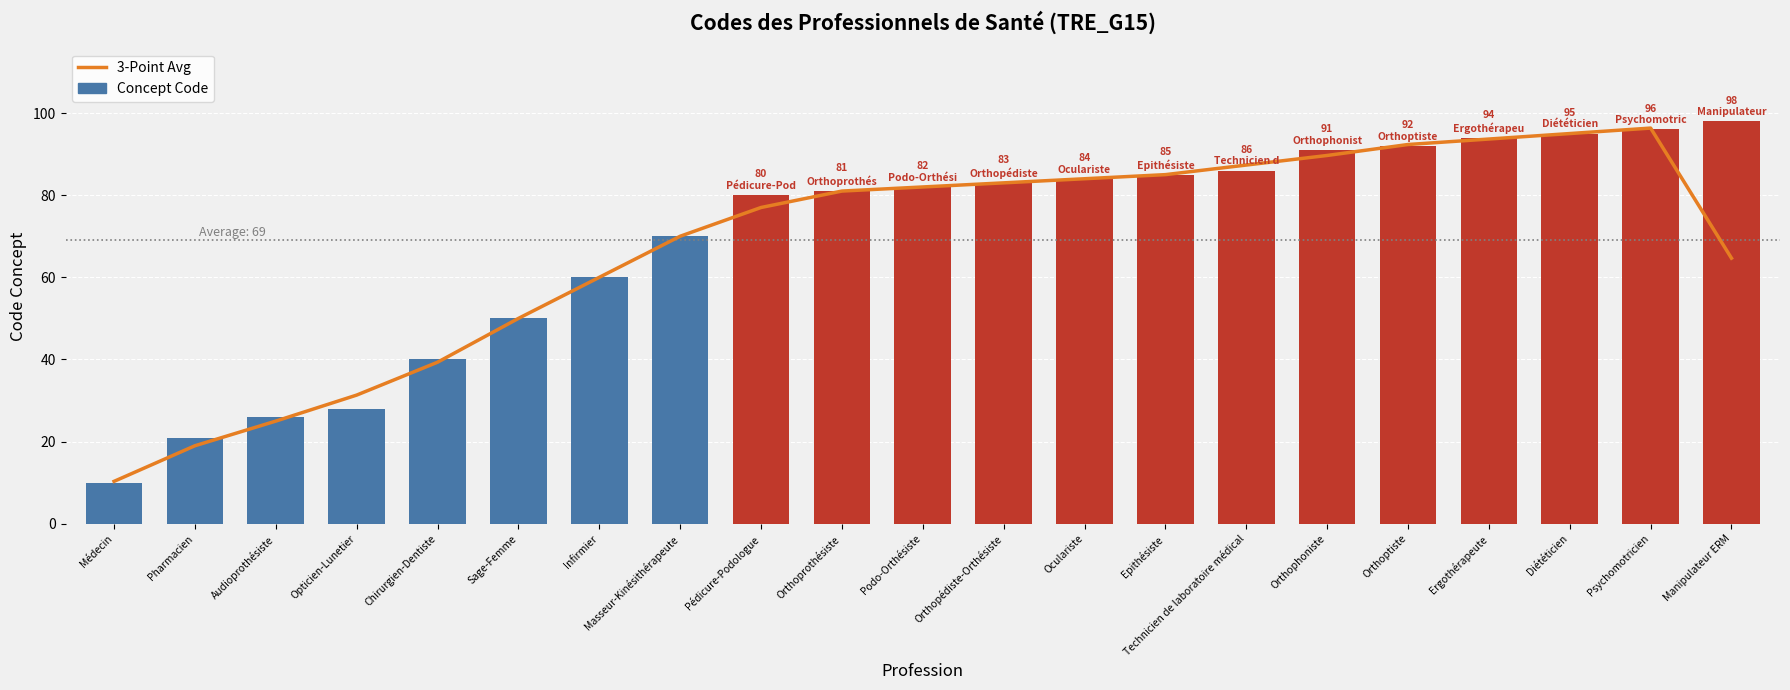

What are all the series names shown in the legend?

3-Point Avg, Concept Code